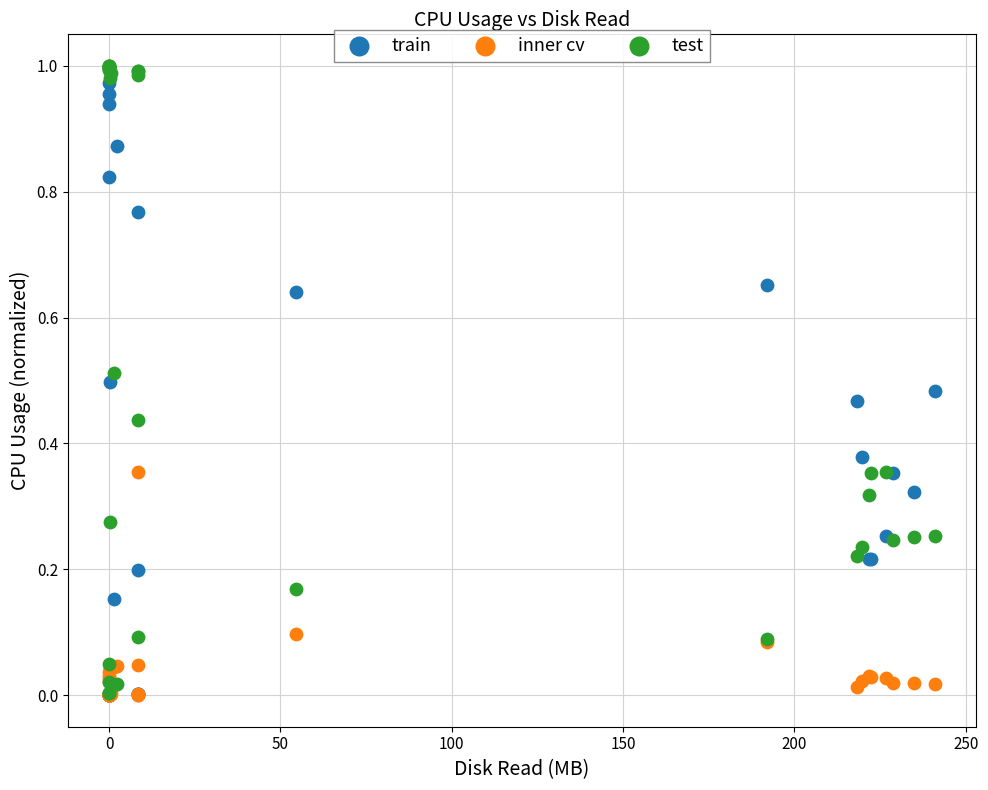

What are all the series names shown in the legend?

train, inner cv, test